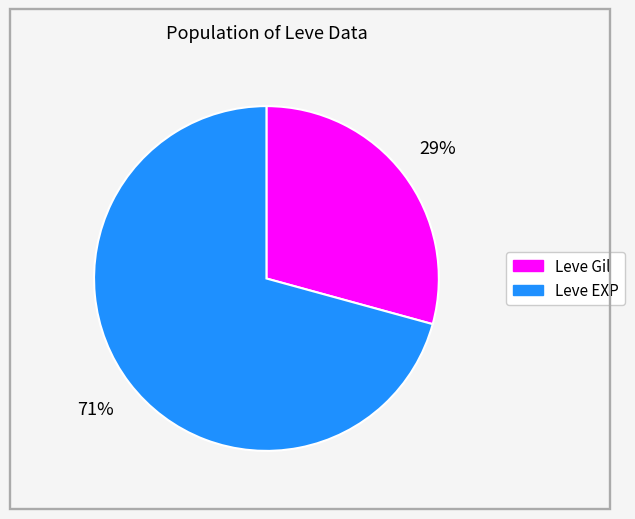

Count the number of slices in the pie.

2